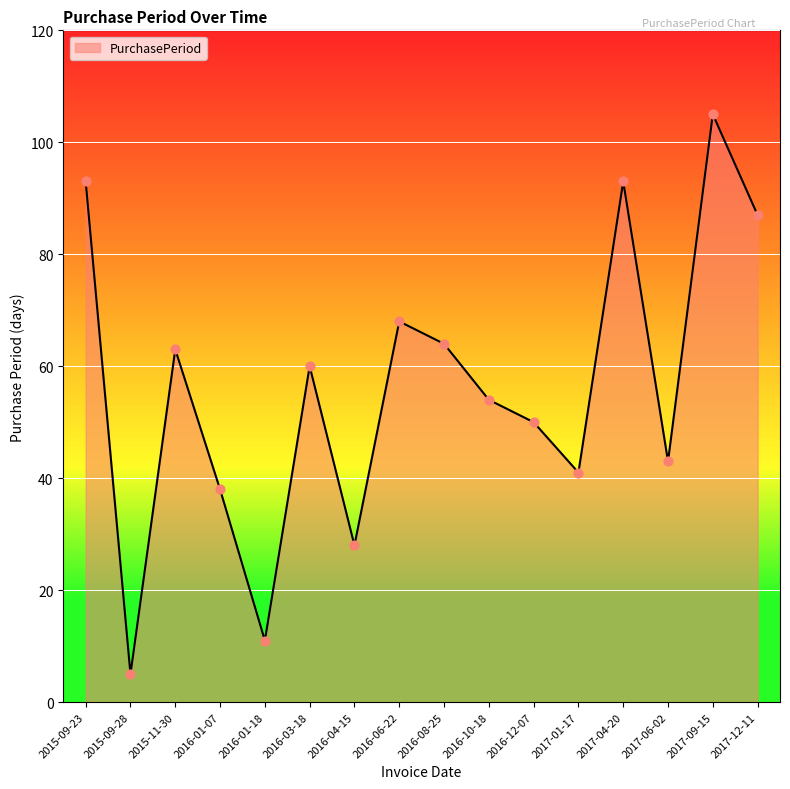

What is the change in value from 2015-09-23 to 2016-08-25?

-29